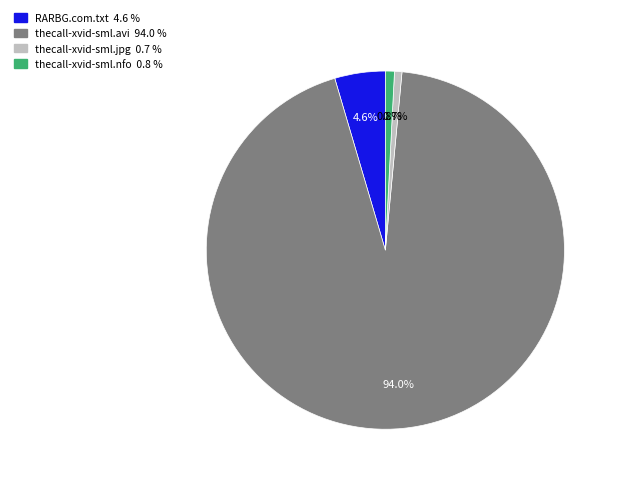

Which category has the biggest portion of the pie?

thecall-xvid-sml.avi